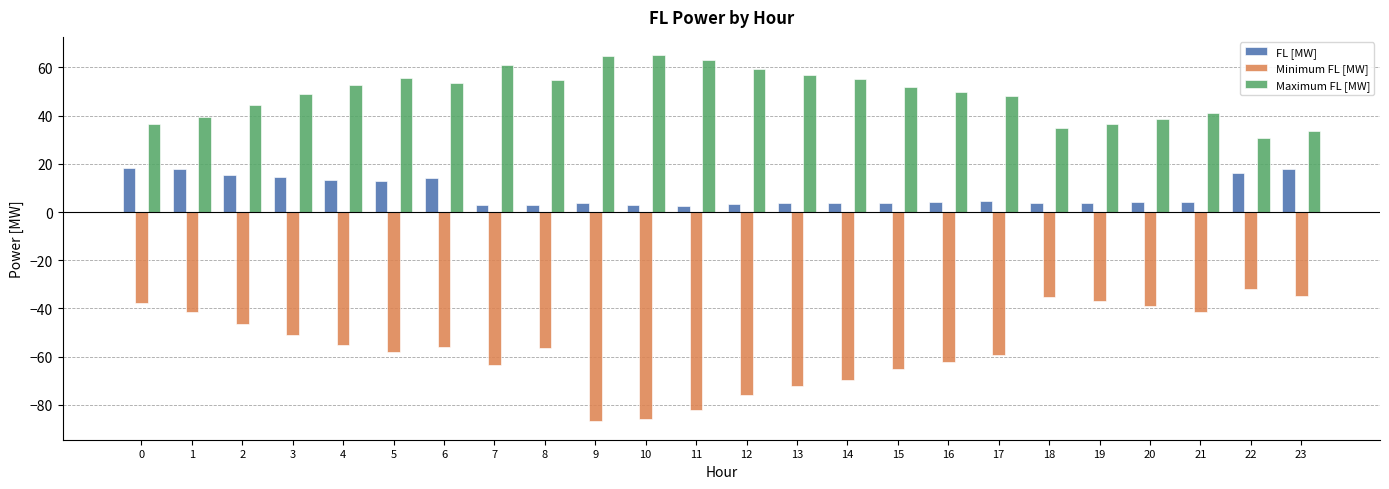

What is the maximum value shown in the chart?

65.0